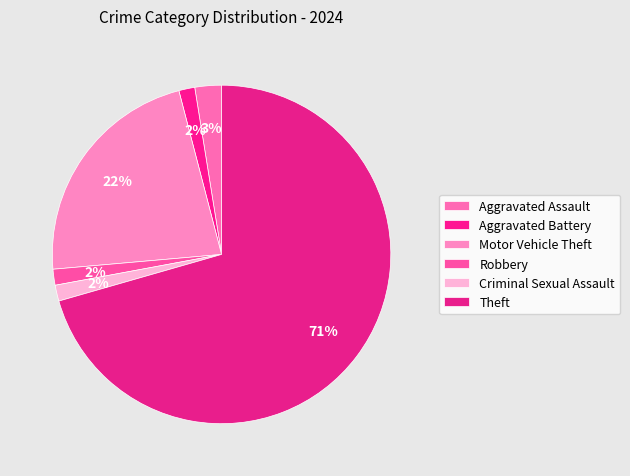

Rank the categories by value from lowest to highest.

Aggravated Battery, Robbery, Criminal Sexual Assault, Aggravated Assault, Motor Vehicle Theft, Theft